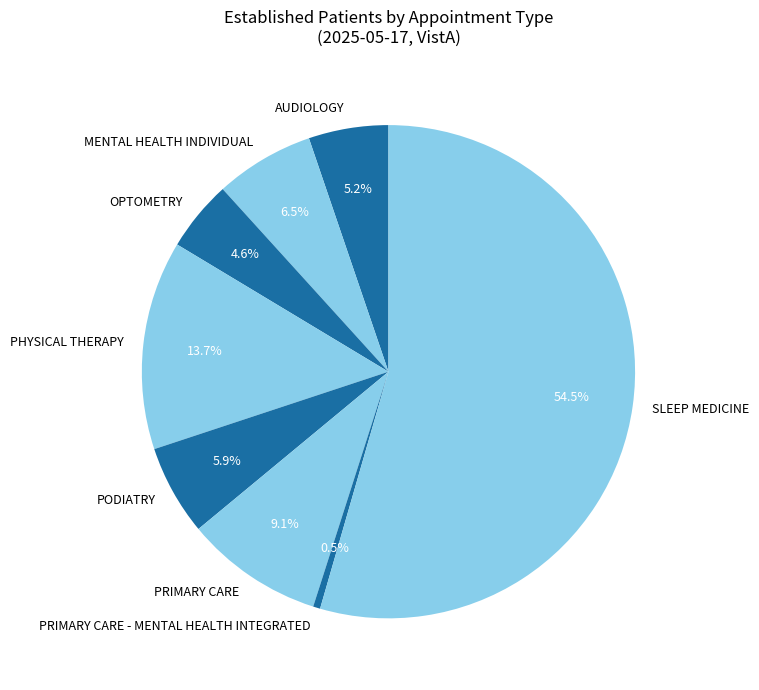

How many segments does this pie chart have?

8